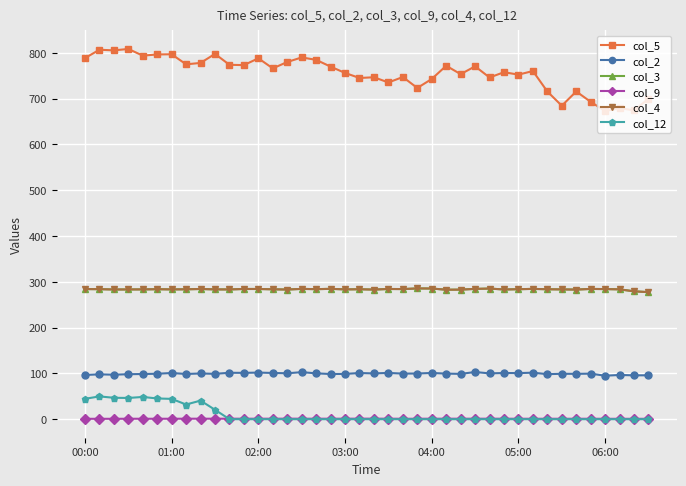

Is this an area chart (filled region under the line)?

No